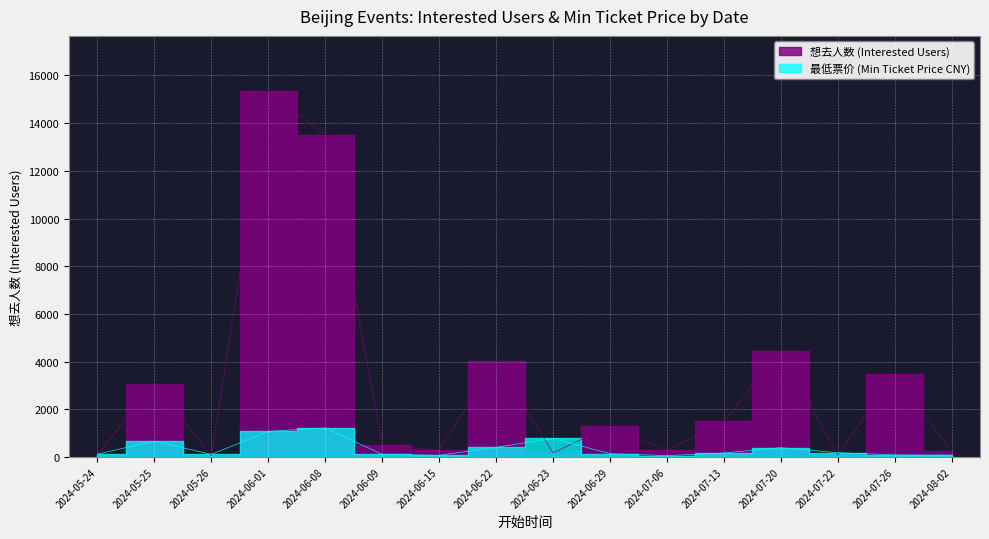

At which category does 最低票价 reach its first local valley?

2024-05-26